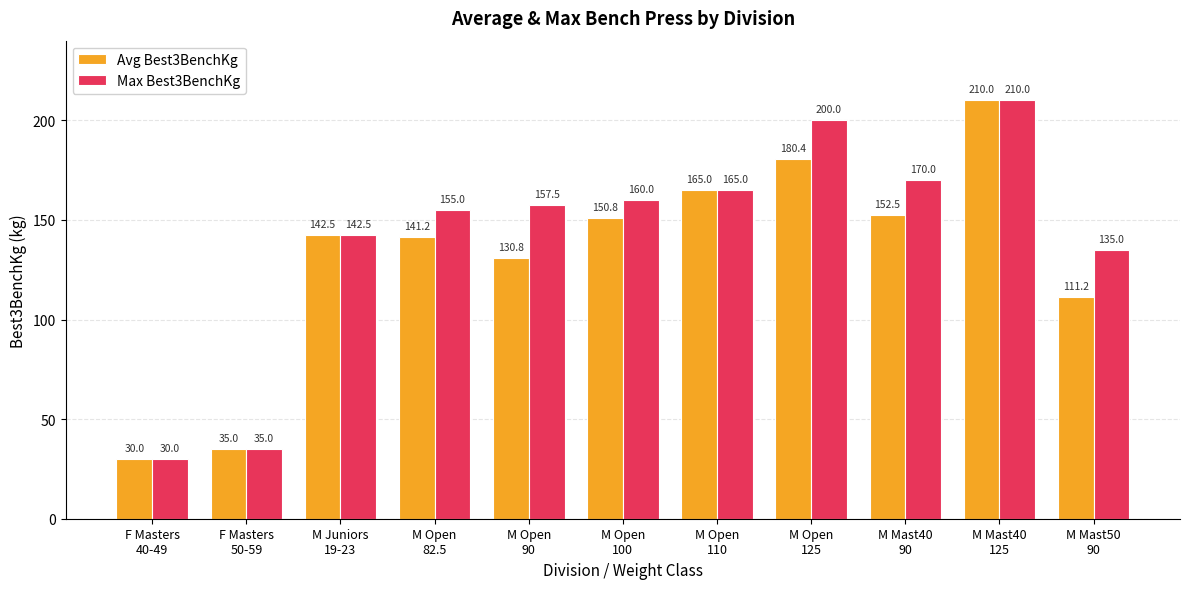

Which series has the largest total across all categories?

Max Best3BenchKg